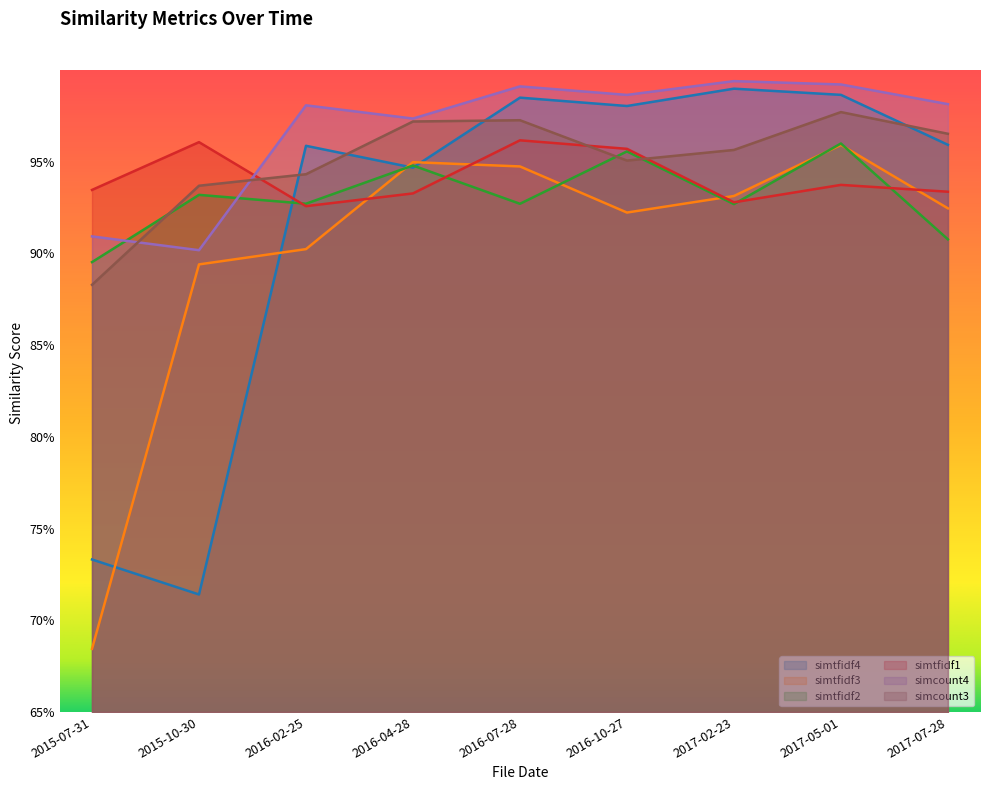

List the labels in order of simcount4 value, largest first.

2017-02-23, 2017-05-01, 2016-07-28, 2016-10-27, 2017-07-28, 2016-02-25, 2016-04-28, 2015-07-31, 2015-10-30